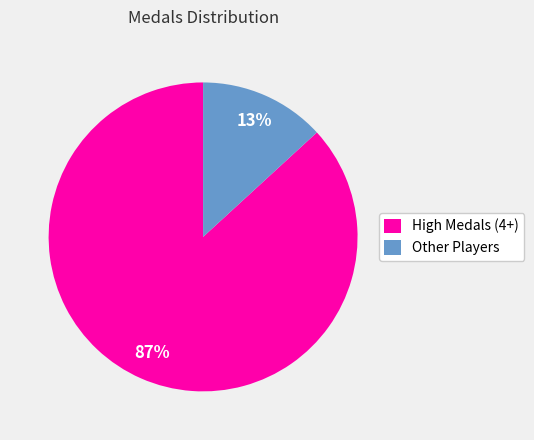

True or false: High Medals (4+) accounts for 87% of the total.

True